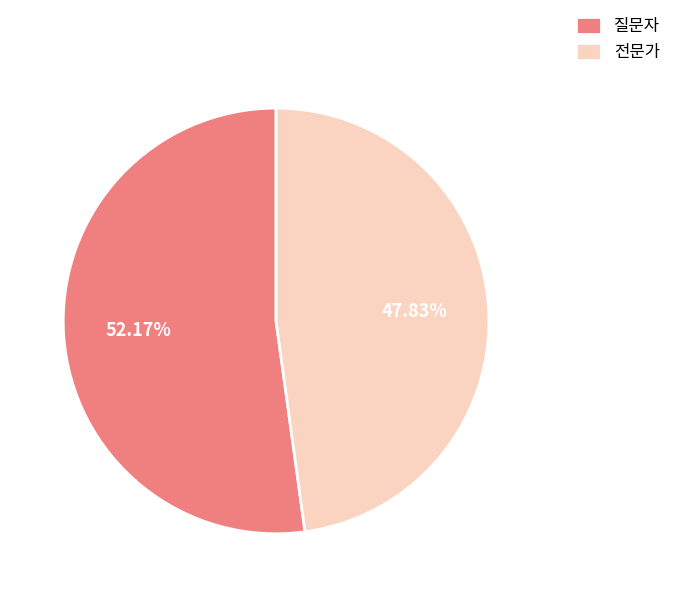

Does any single category account for the majority?

Yes